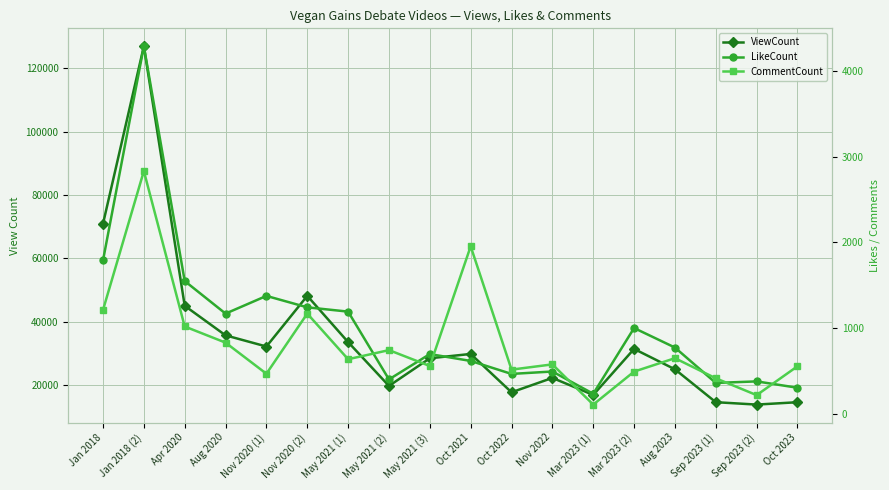

True or false: LikeCount and ViewCount intersect in this chart.

False